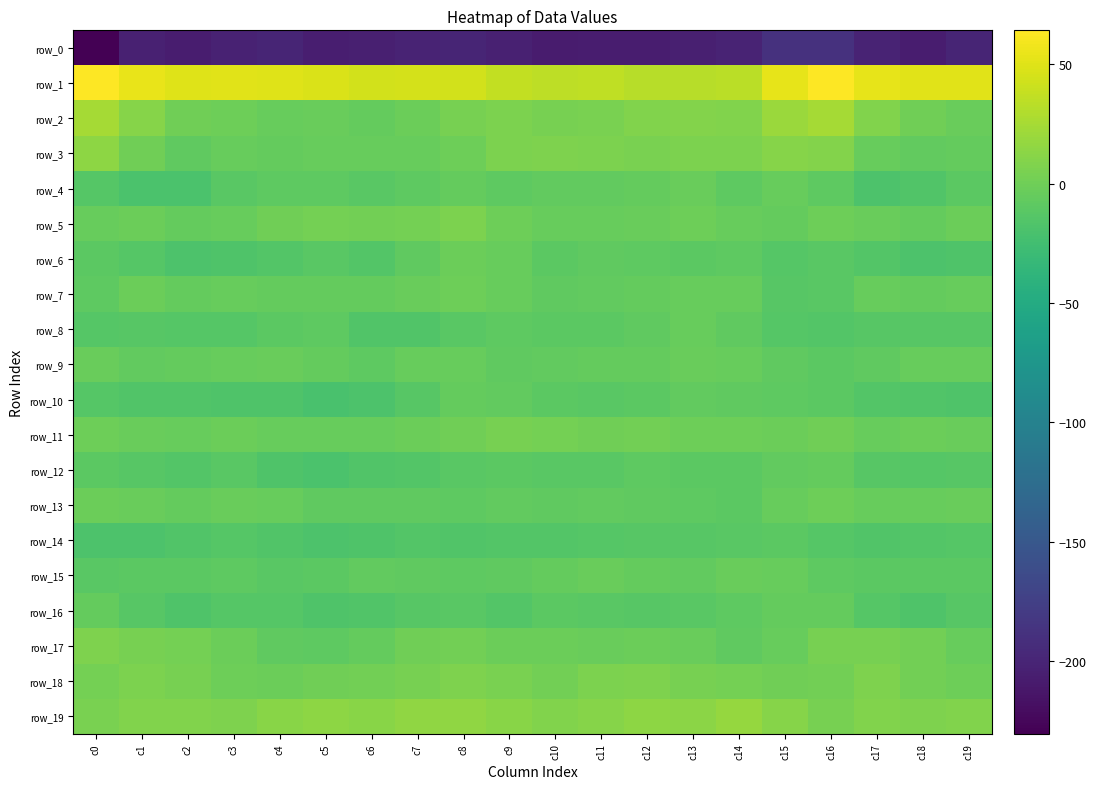

What is the smallest value displayed?

-230.3